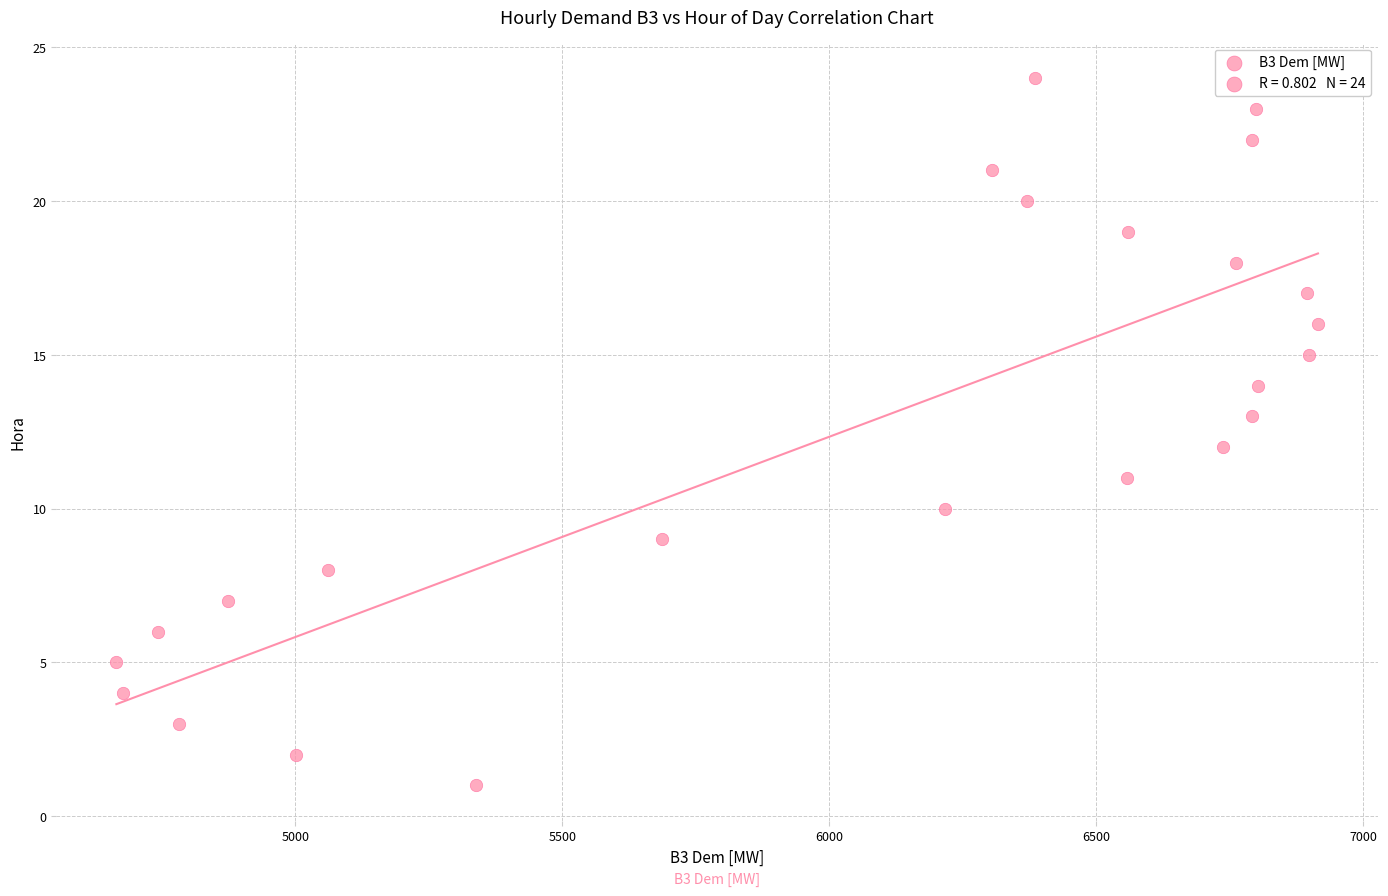

What is the range of Y values (max minus min)?

23